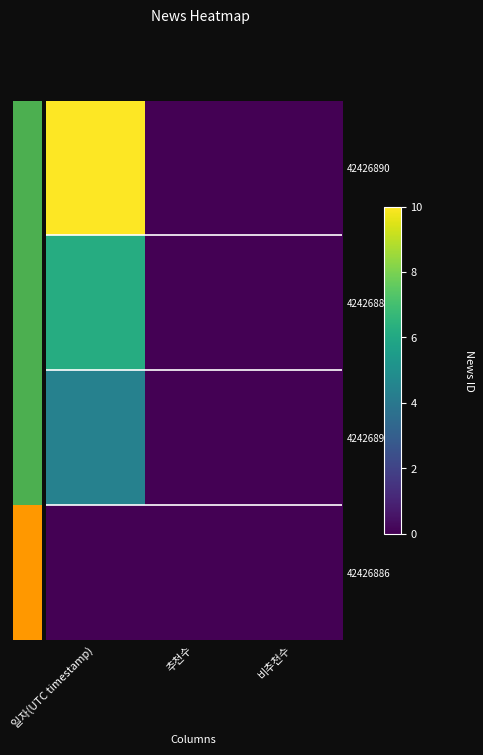

Reading left to right, what are all the values shown in this chart?

42426890: 일자(UTC timestamp)=10.0	추천수=0.0	비추천수=0.0
42426885: 일자(UTC timestamp)=6.2	추천수=0.0	비추천수=0.0
42426891: 일자(UTC timestamp)=4.4	추천수=0.0	비추천수=0.0
42426886: 일자(UTC timestamp)=0.0	추천수=0.0	비추천수=0.0